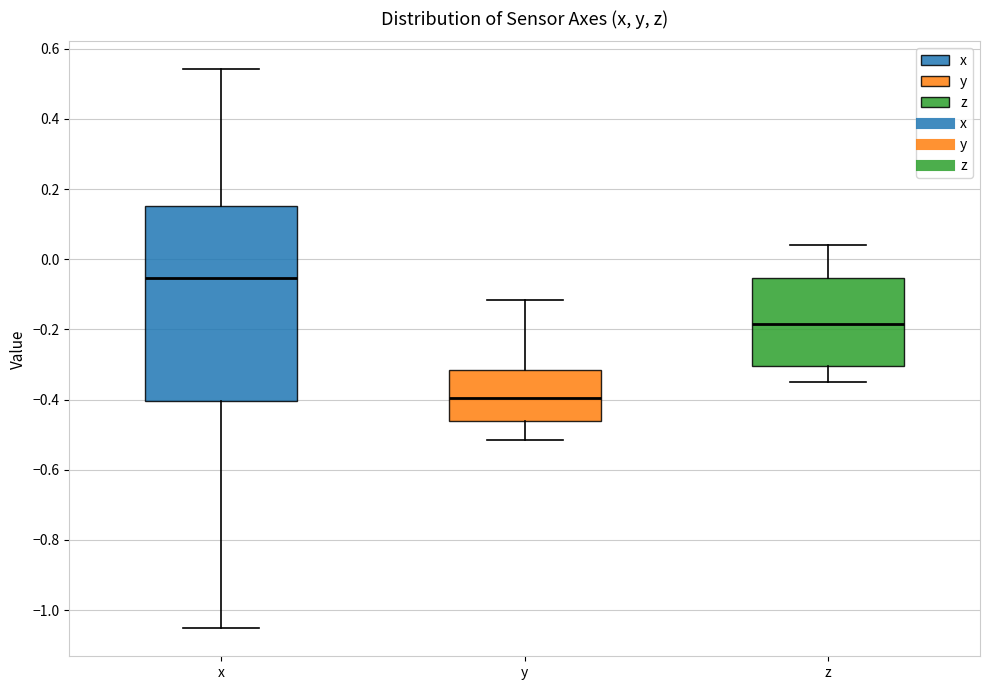

Comparing the boxes themselves (not the whiskers), which one is the tallest?

x